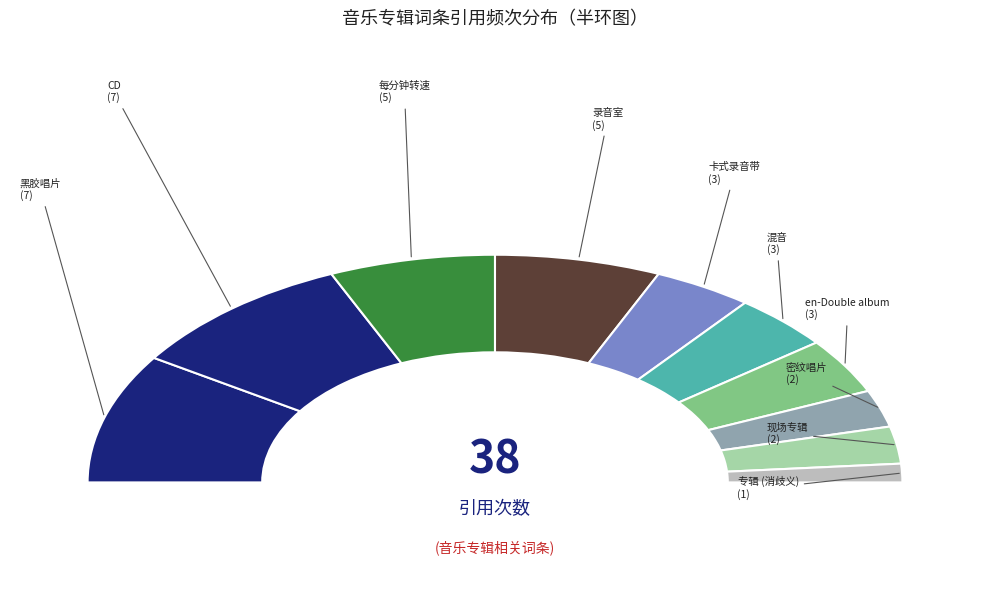

What portion of the pie excludes 密纹唱片?

94.7%